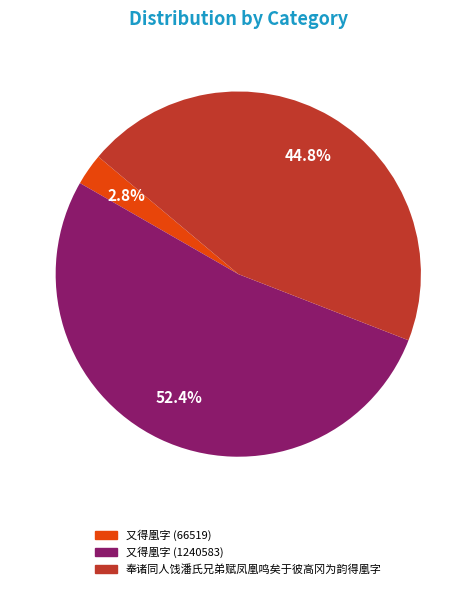

Approximately how many times larger is the value at 又得凰字 (66519) compared to 又得凰字 (1240583)?

0.1